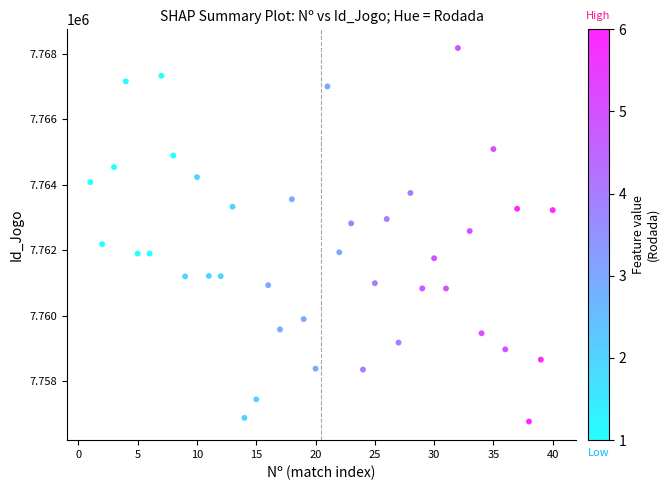

What is the range of X values (max minus min)?

39.0